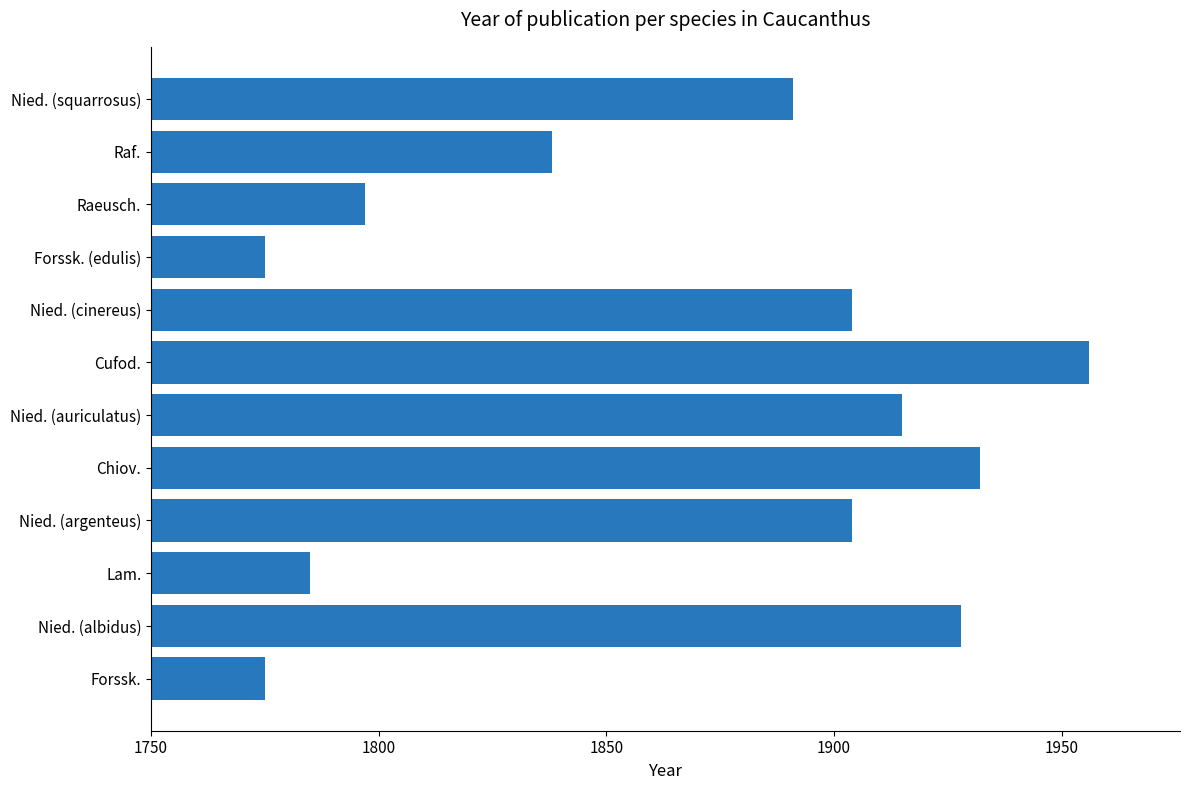

What is the sum of all values?

22400